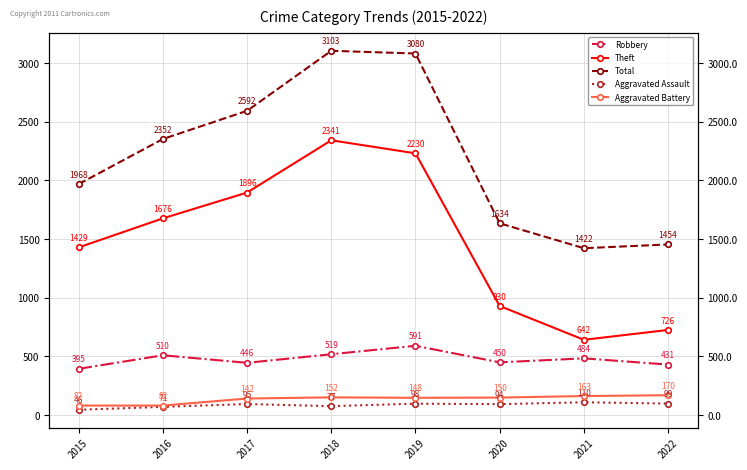

At which label does Theft reach its minimum?

2021